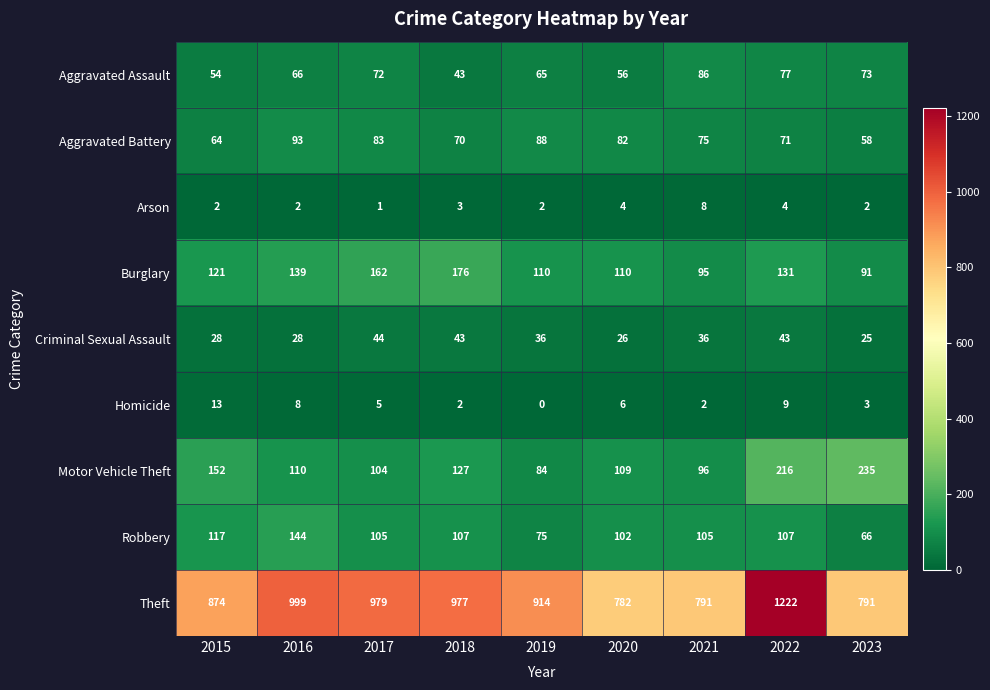

What is the difference between the Motor Vehicle Theft values at 2016 and 2018?

17